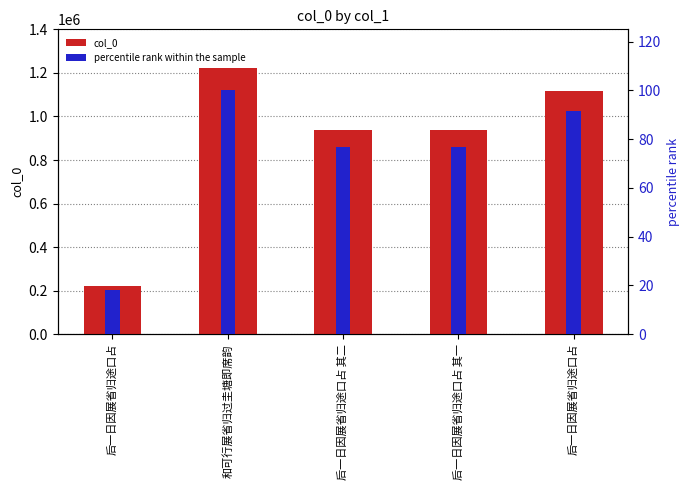

Does the chart contain any negative values?

No